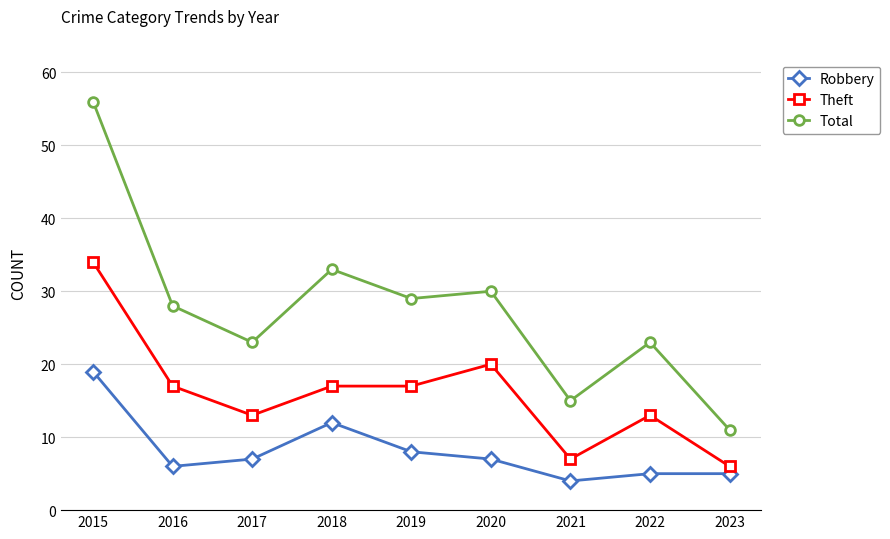

How many Theft values are between 13 and 17?

5